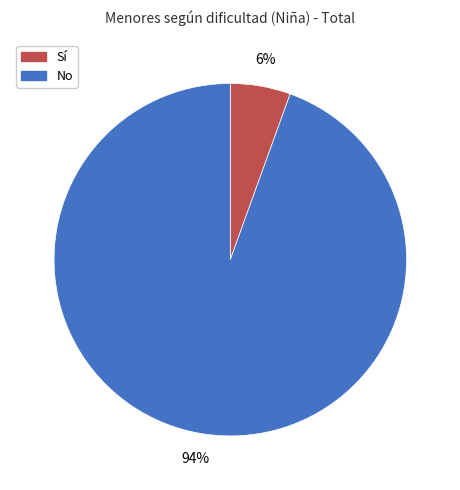

Does any single category account for the majority?

Yes